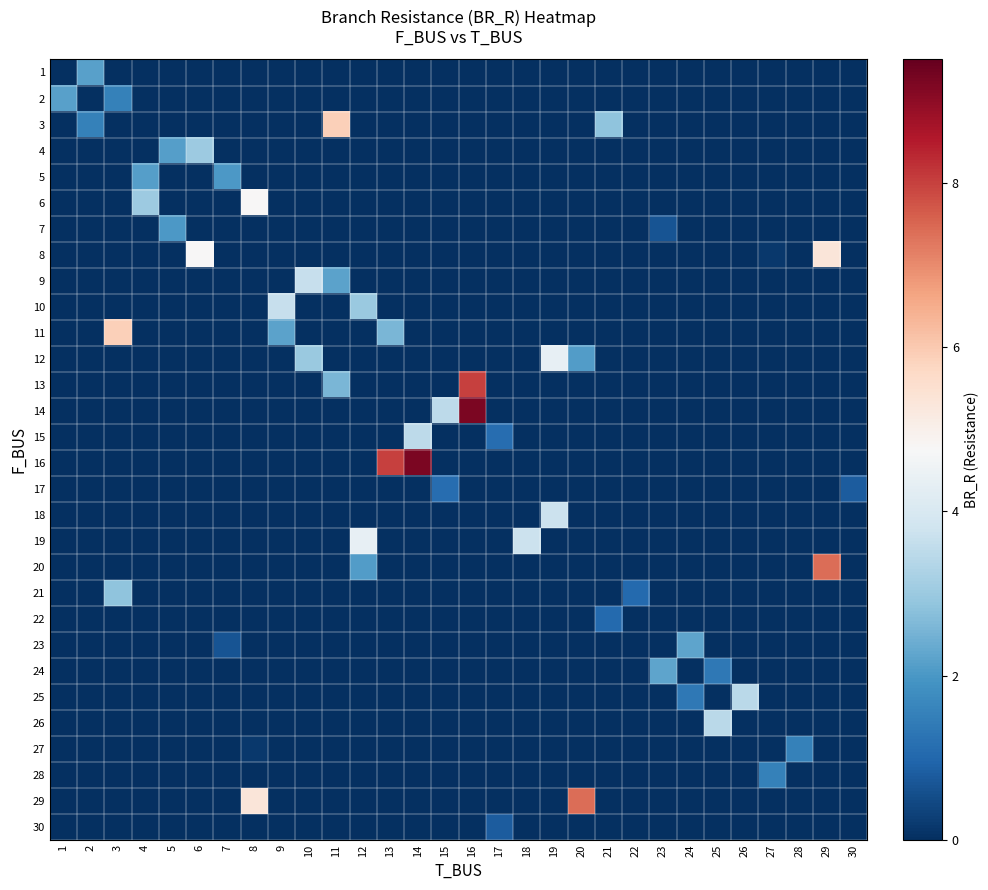

Which series has the largest total across all categories?

row_15